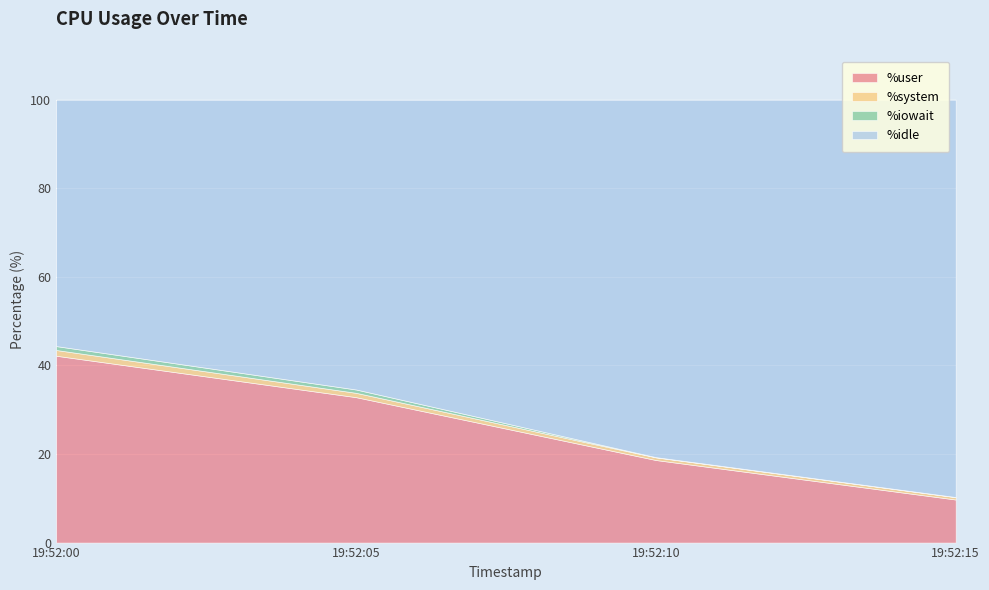

What is the difference between the maximum and second lowest values in the %system series?

0.7